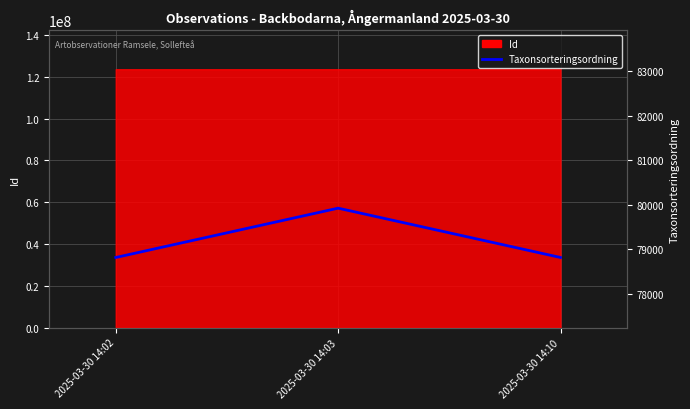

Rank the categories by value from lowest to highest.

2025-03-30 14:02, 2025-03-30 14:10, 2025-03-30 14:03